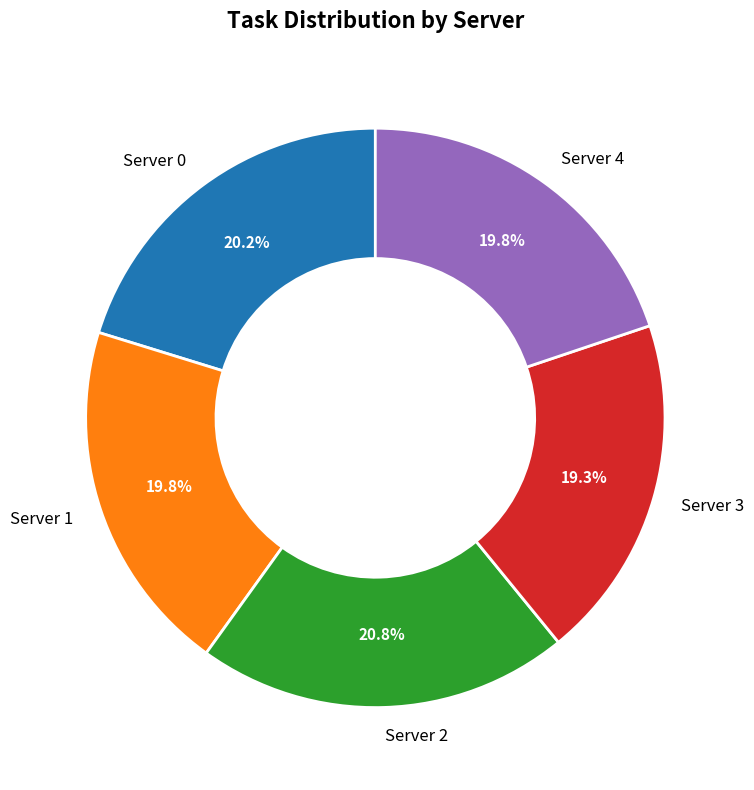

Which has a higher value, Server 2 or Server 3?

Server 2